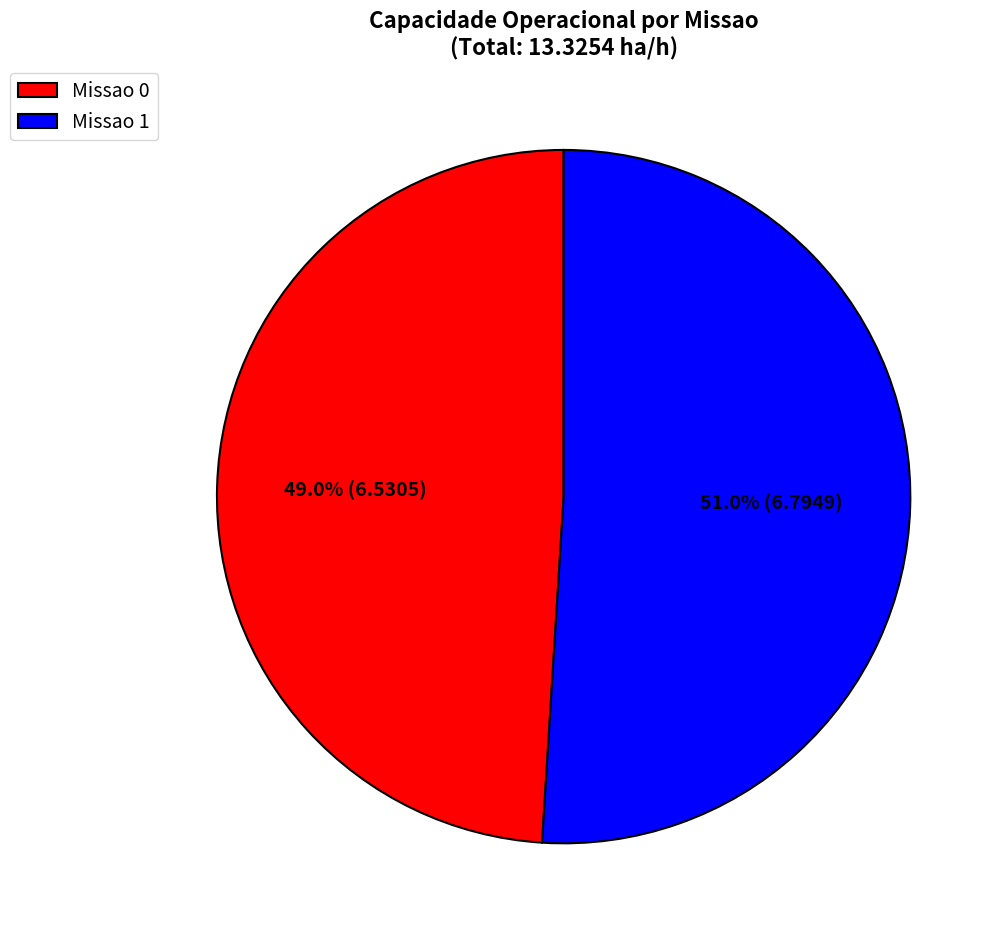

To the nearest percent, what is the combined percentage of Missao 1 and Missao 0?

100%